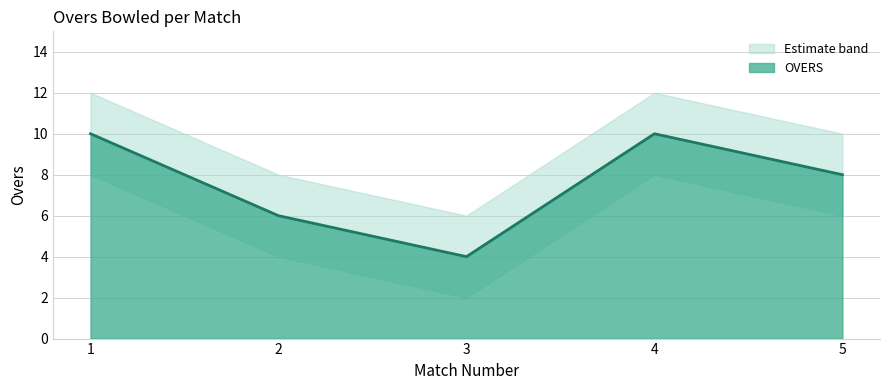

What is the maximum value shown in the chart?

10